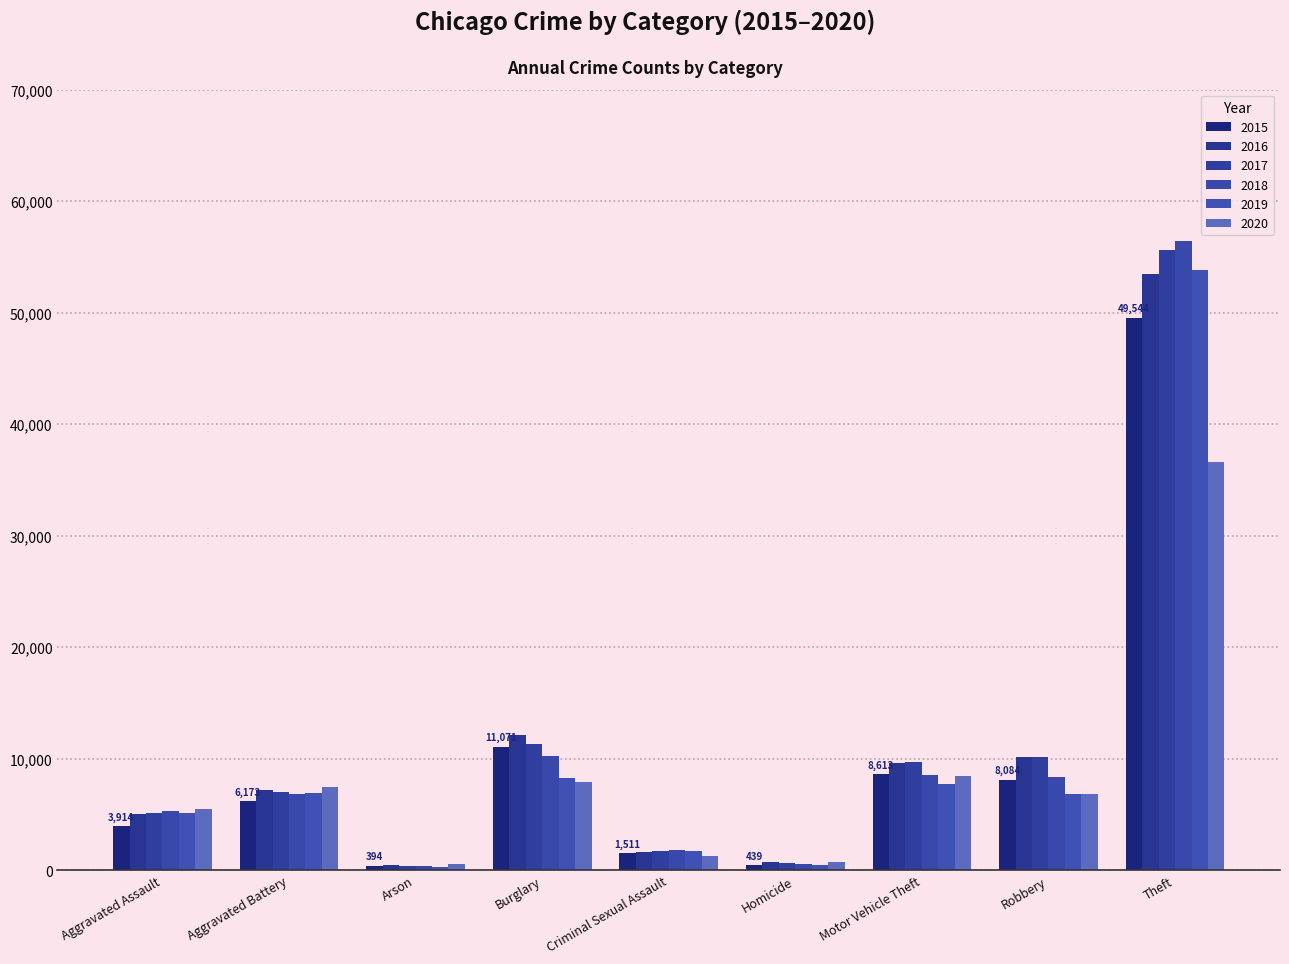

Which series has the largest range (max minus min)?

2018